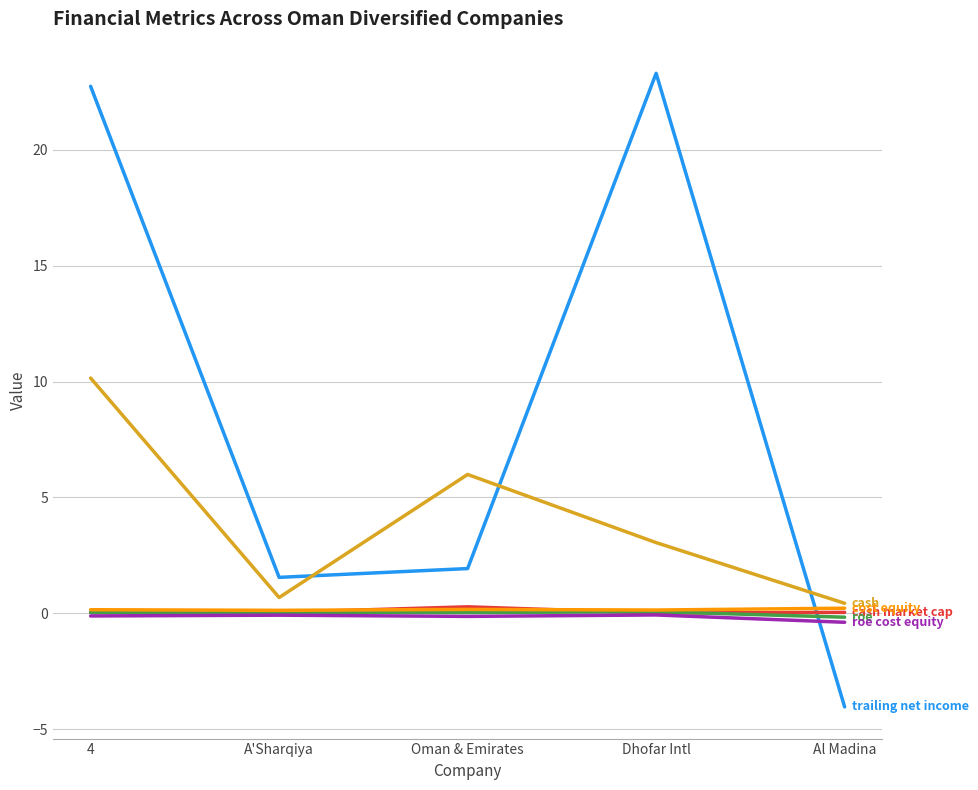

At which category is the sum across all series the highest?

4